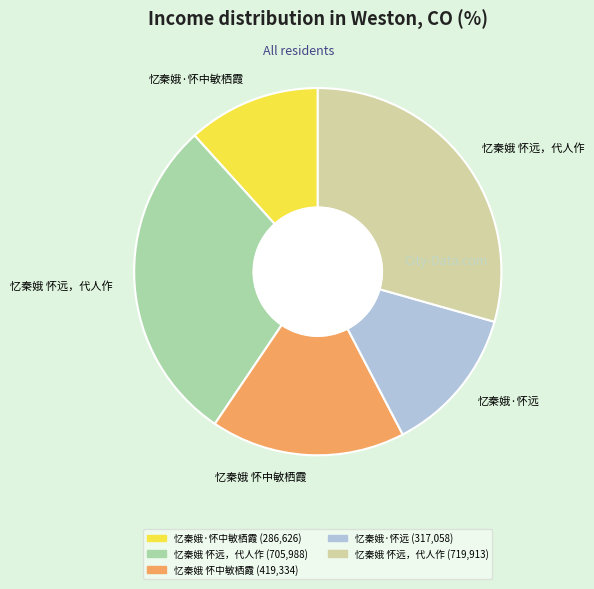

How many slices are in this pie chart?

5